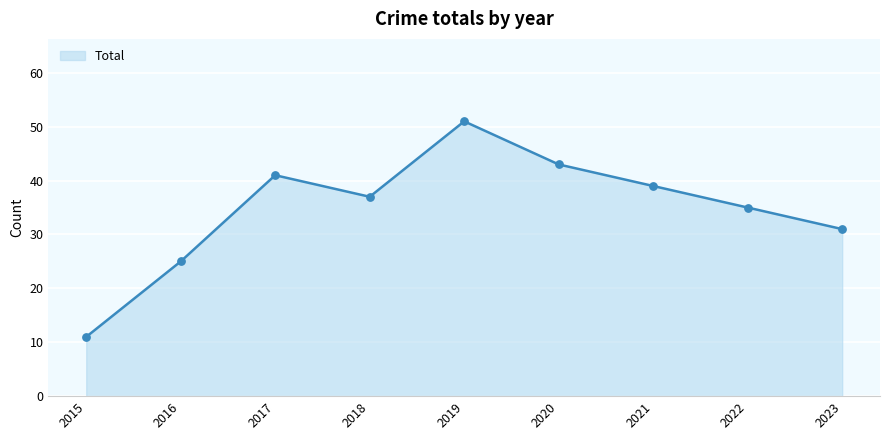

Which has a higher value, 2020 or 2021?

2020